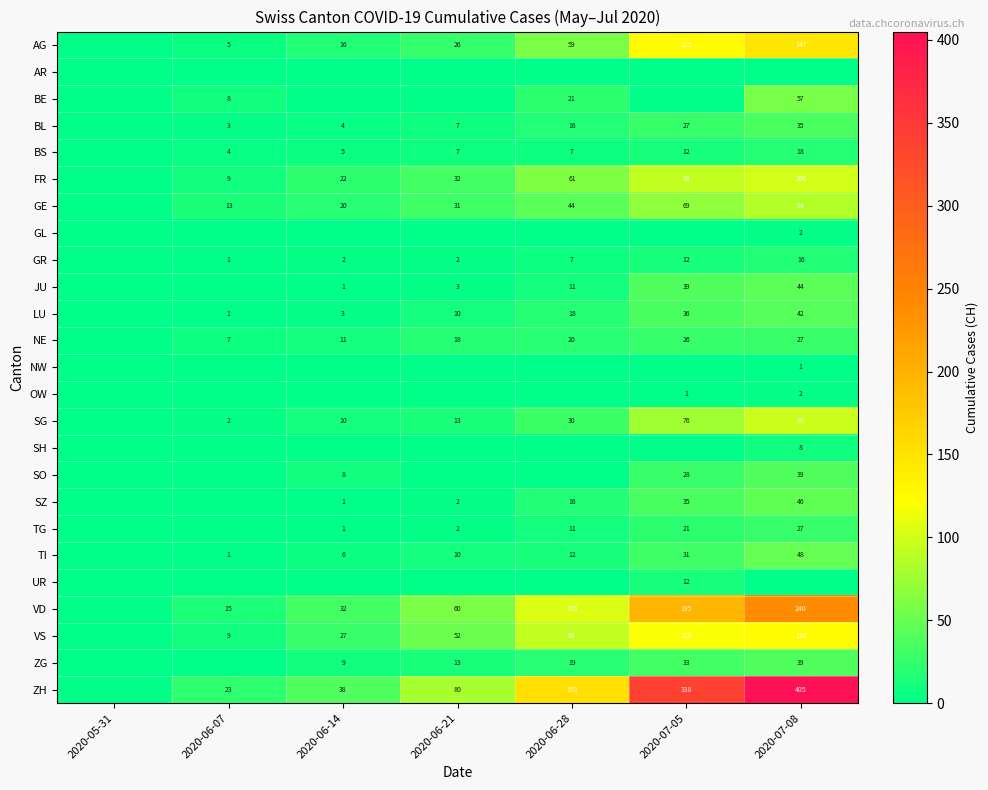

The value of LU at 2020-06-28 is 18. True or false?

True